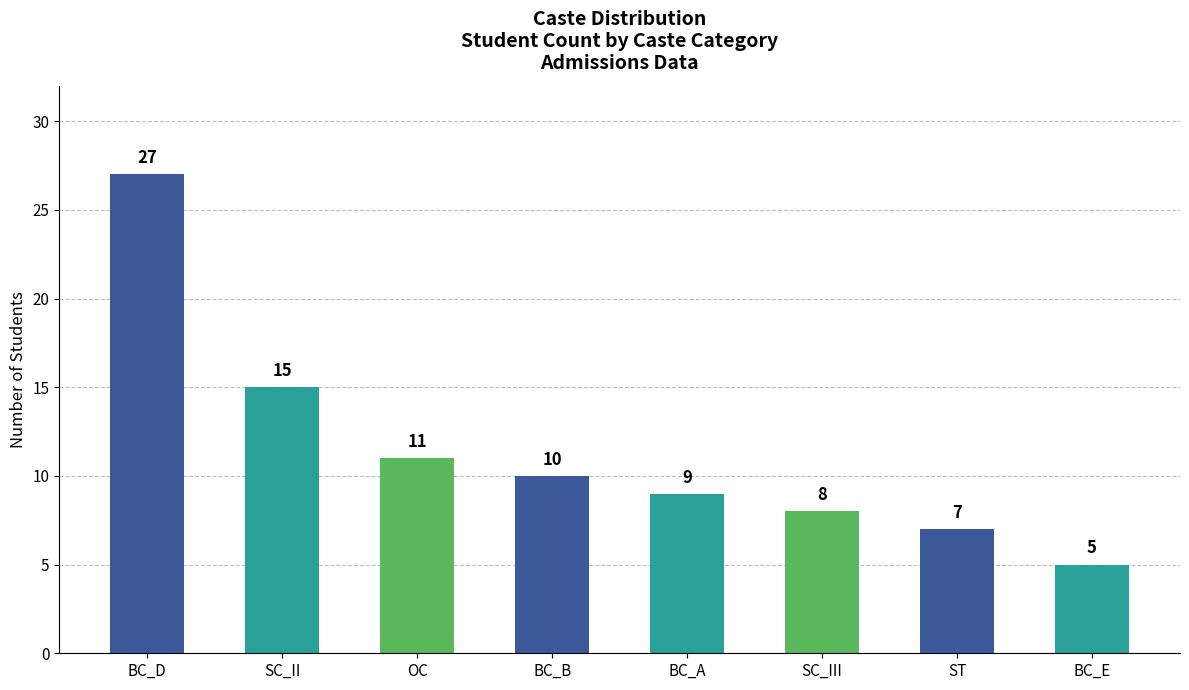

What is the change in value from BC_A to SC_III?

-1